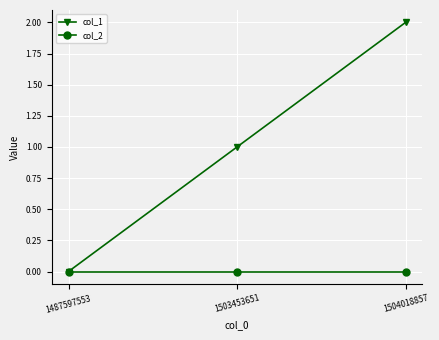

What are all the series names shown in the legend?

col_1, col_2